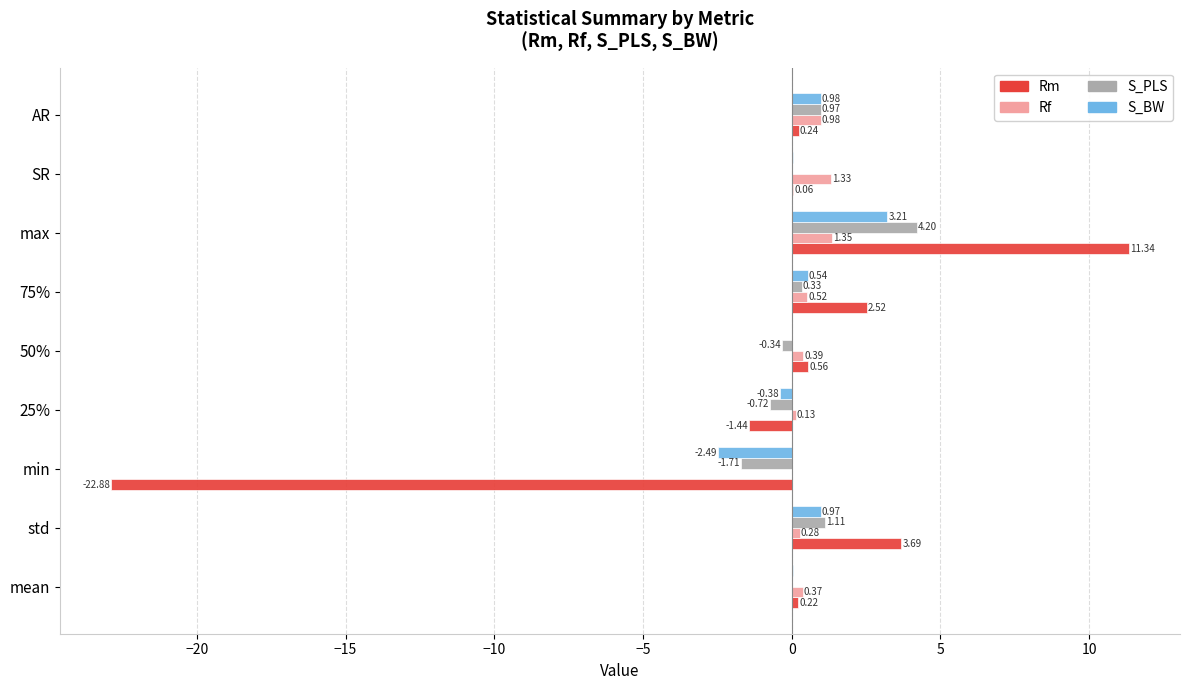

Where is Rm nearest to the value -5?

25%